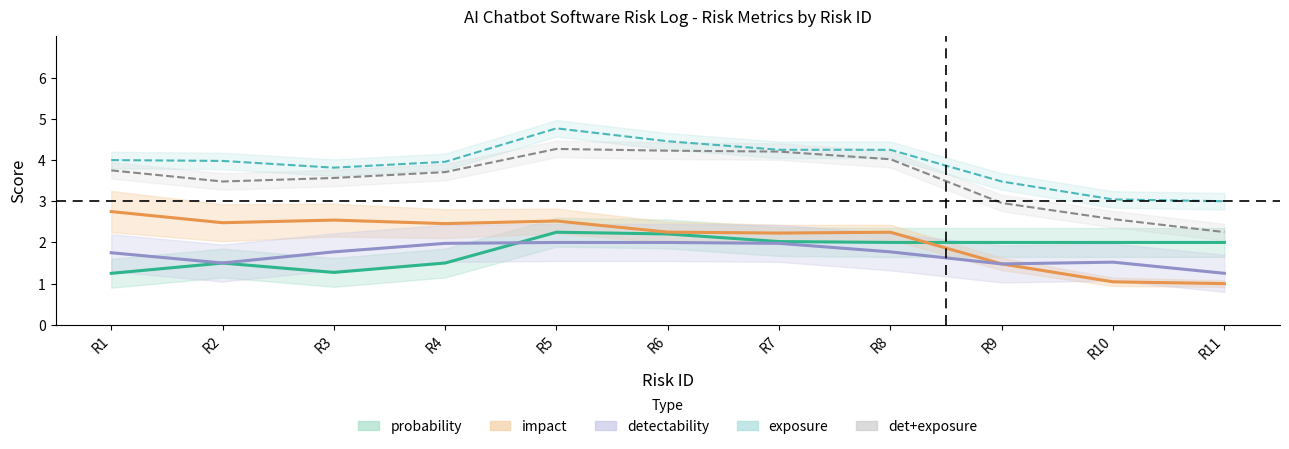

What is the difference between the maximum and minimum values in the detectability series?

0.7